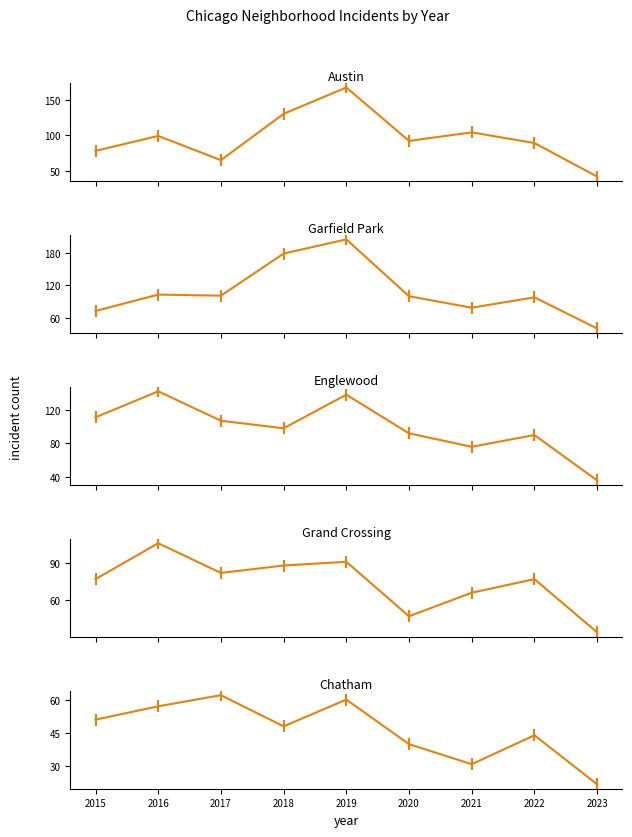

What is the difference between the highest and lowest values at 2016?

85